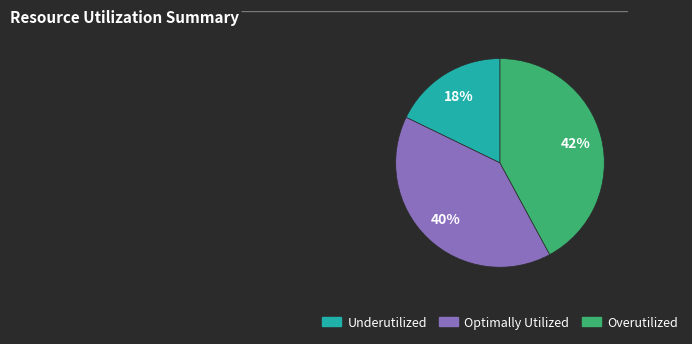

Is there a majority slice in this chart?

No